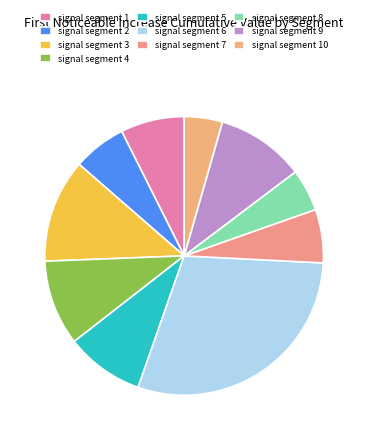

Combined, do signal segment 10 and signal segment 5 account for over 50%?

No